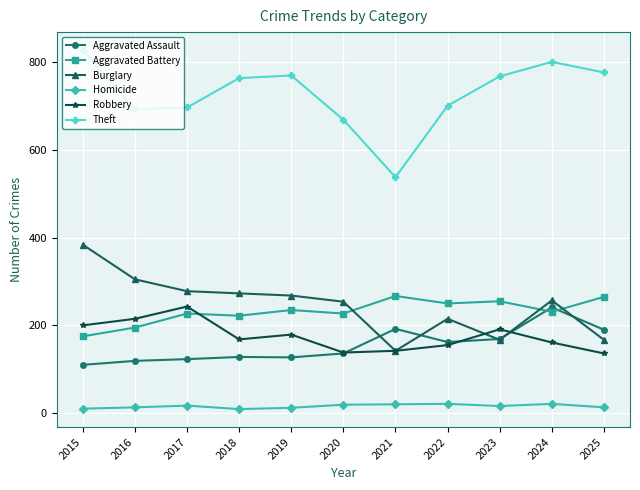

What are all the series names shown in the legend?

Aggravated Assault, Aggravated Battery, Burglary, Homicide, Robbery, Theft